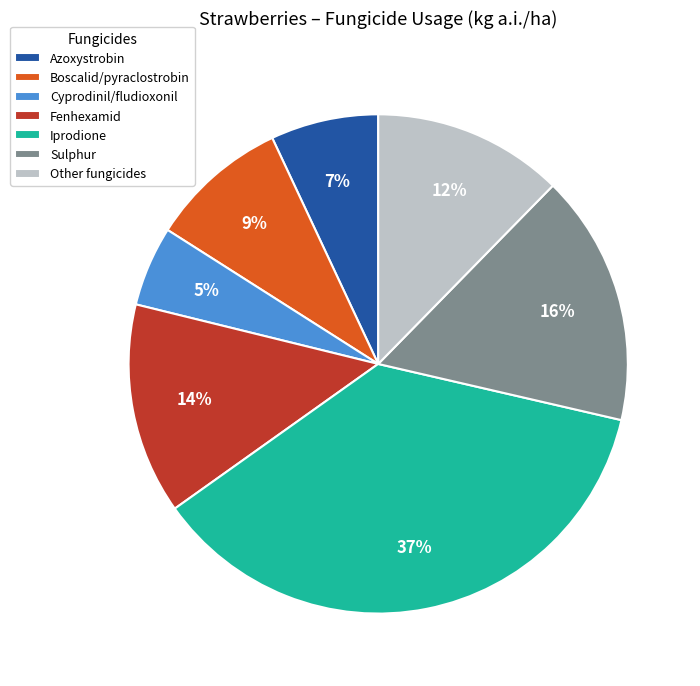

Do Boscalid/pyraclostrobin and Azoxystrobin together represent more than half of the pie?

No